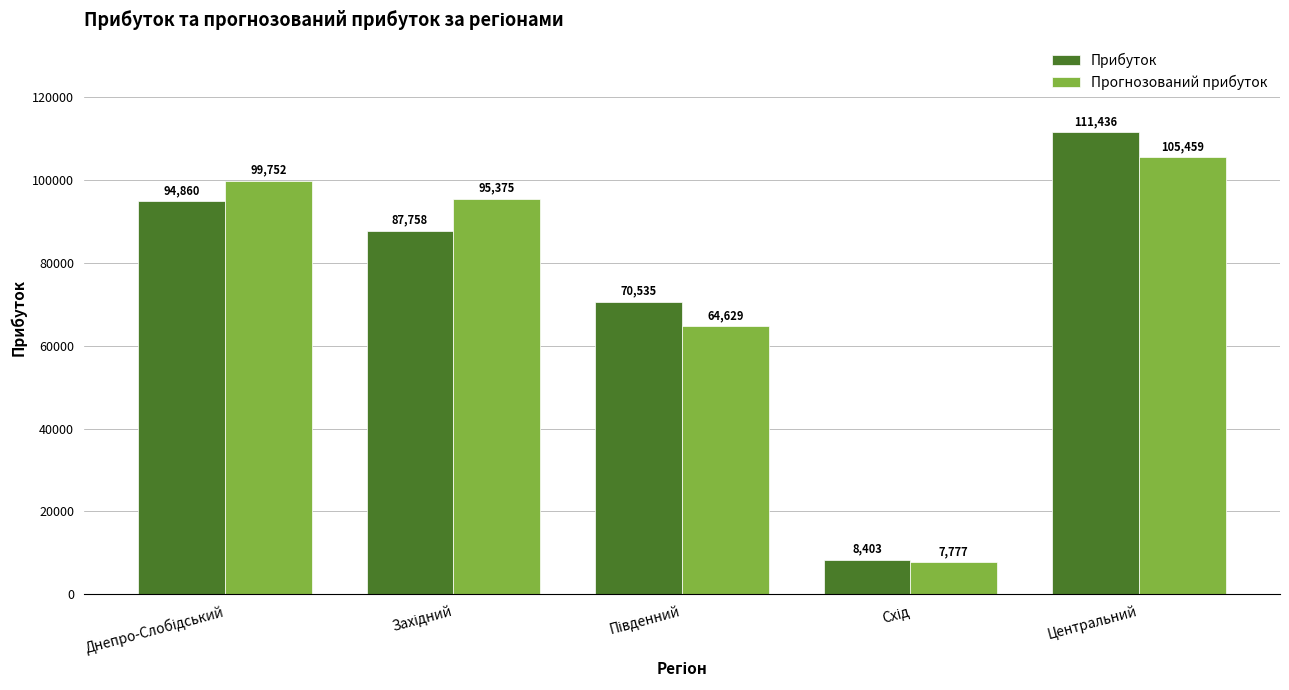

What is the difference between the maximum and minimum values in the Прогнозований прибуток series?

97682.9